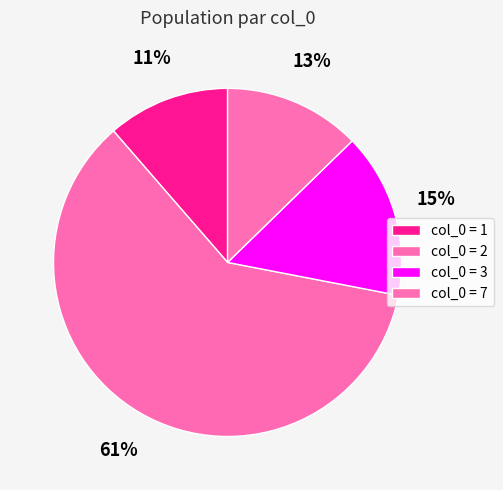

Count the number of slices in the pie.

4